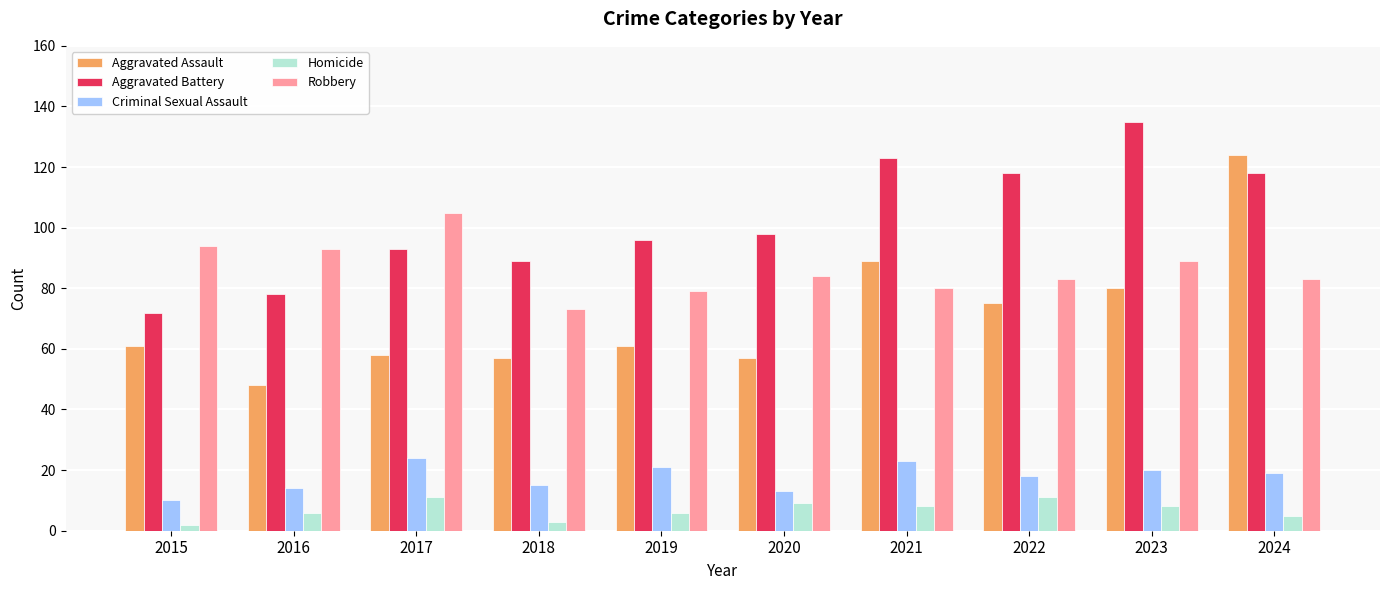

What is the approximate value of Homicide at 2016?

6